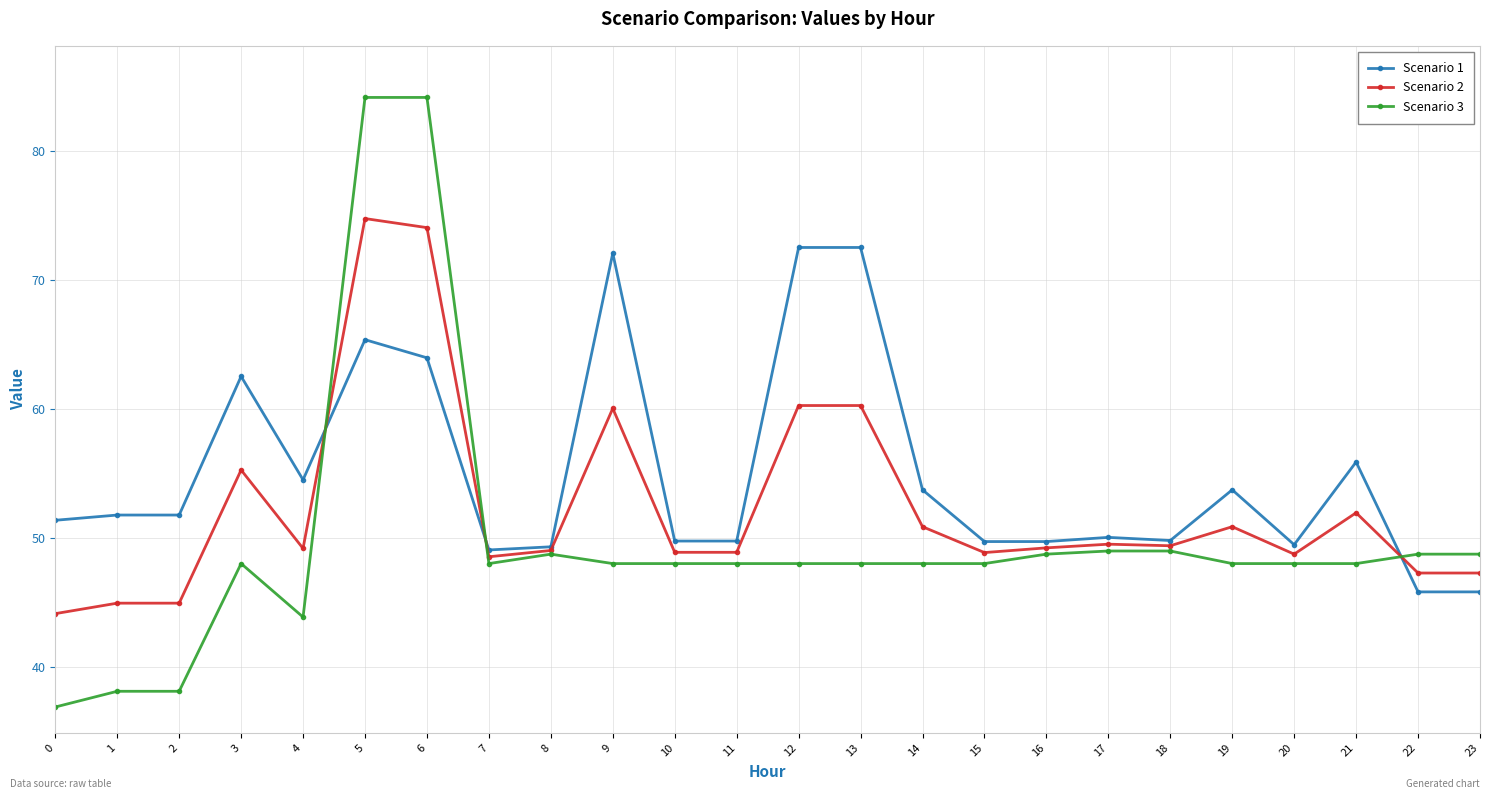

What is the spread (max minus min) of values at 23?

2.9